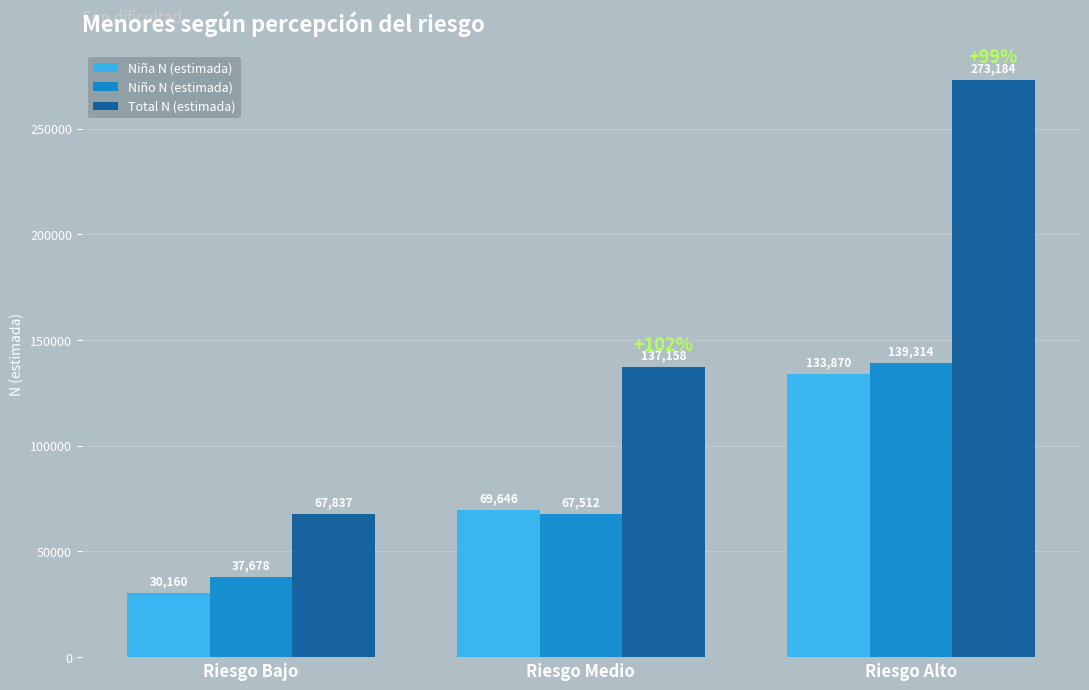

Count the Niño N (estimada) values in the range 37678 to 139314.

3